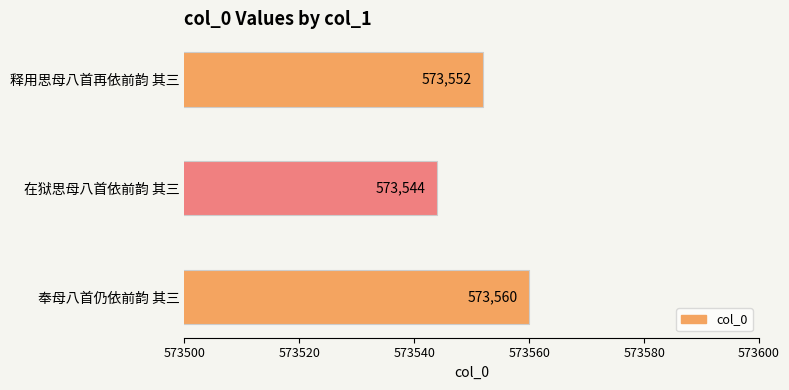

The value at 在狱思母八首依前韵 其三 is 573544. True or false?

True